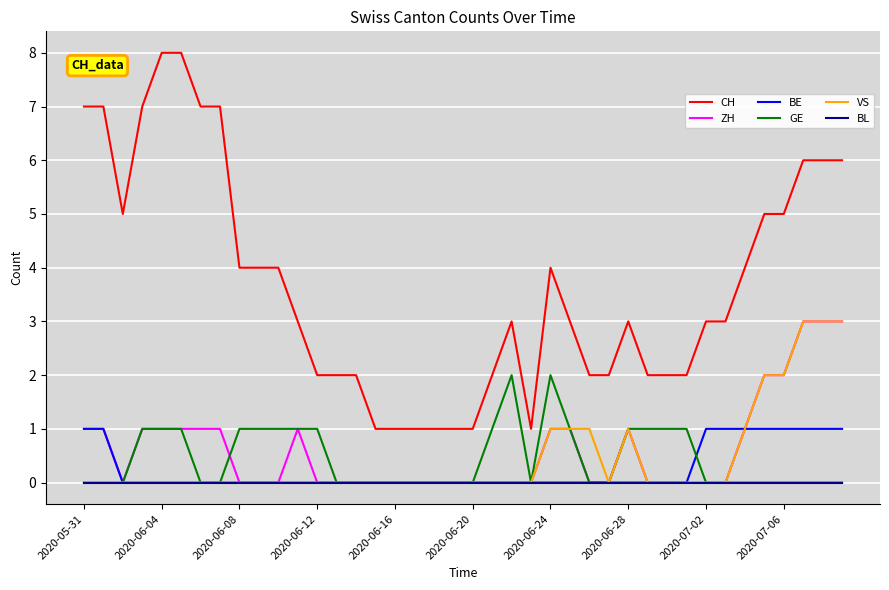

Which series has the widest spread of values?

CH